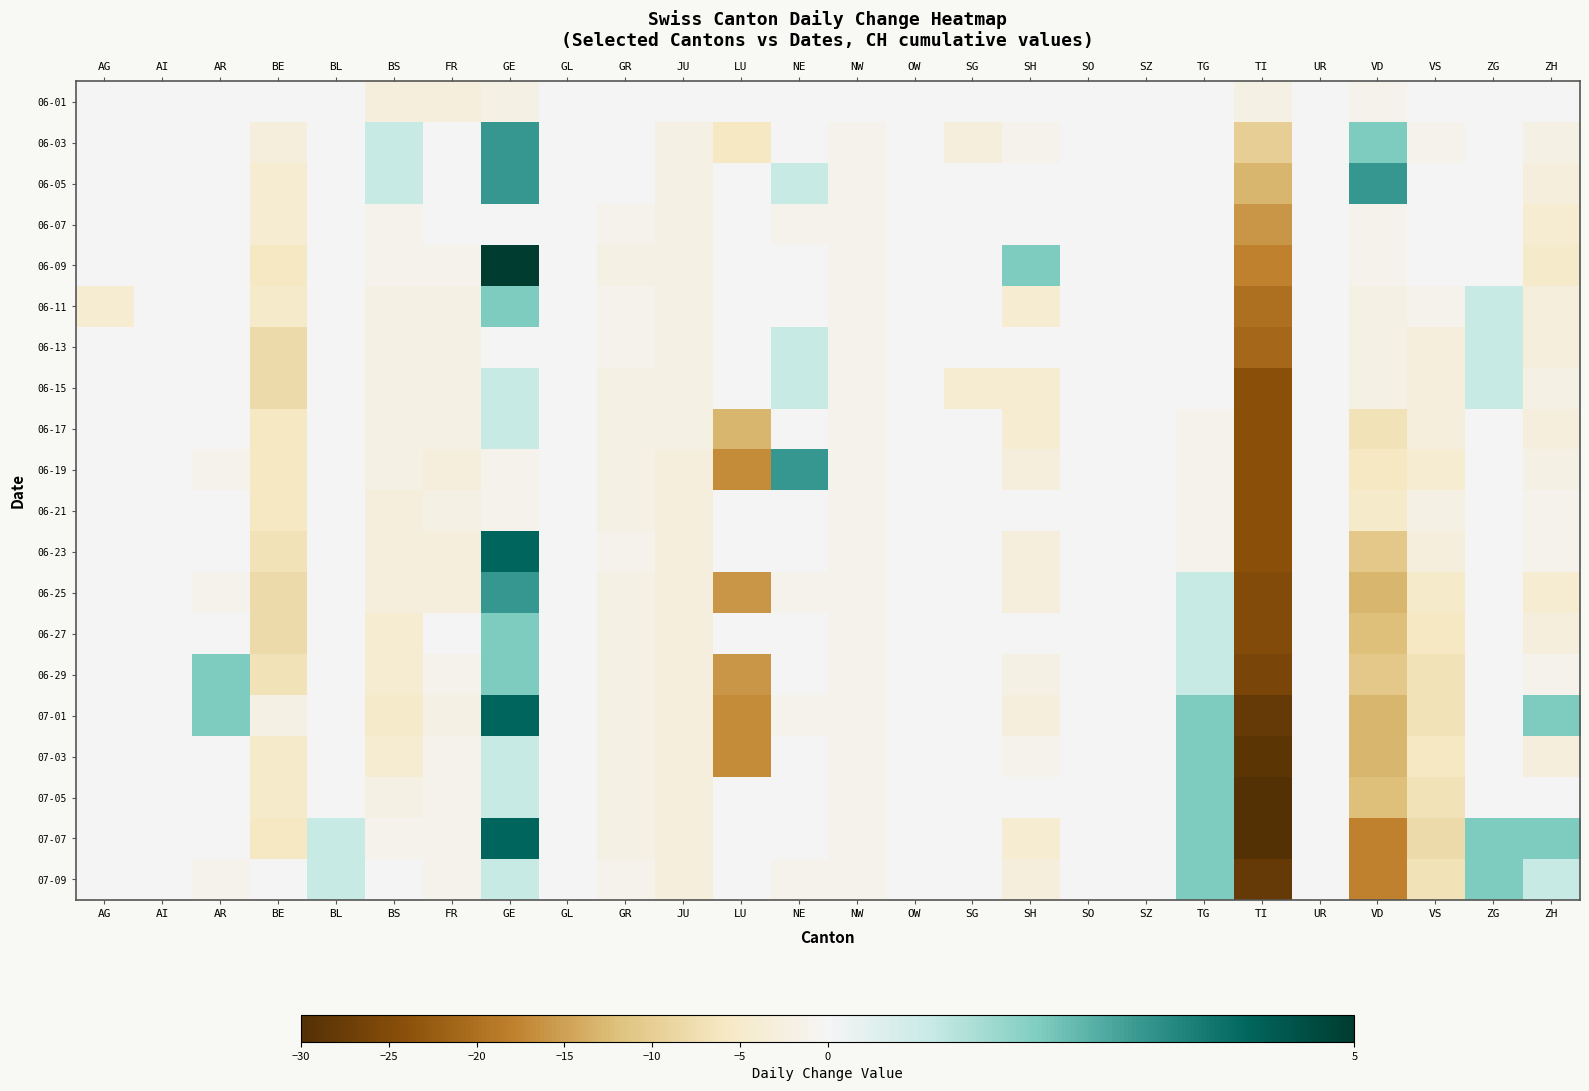

Which category has the lowest value across all series?

TI